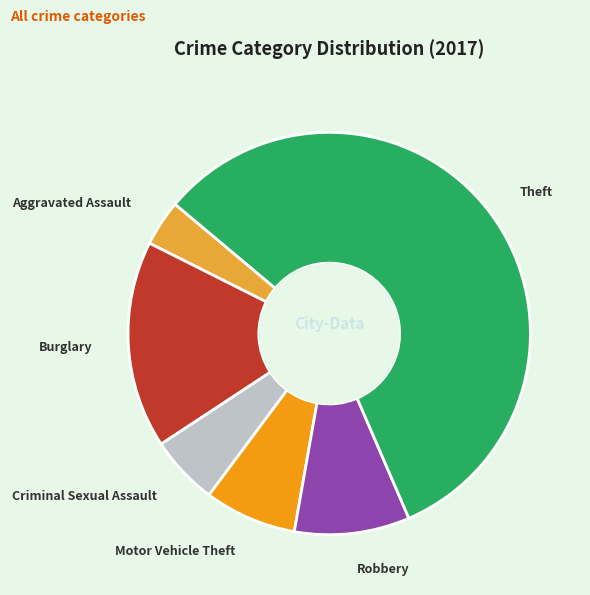

Which category has the smallest portion of the pie?

Aggravated Assault